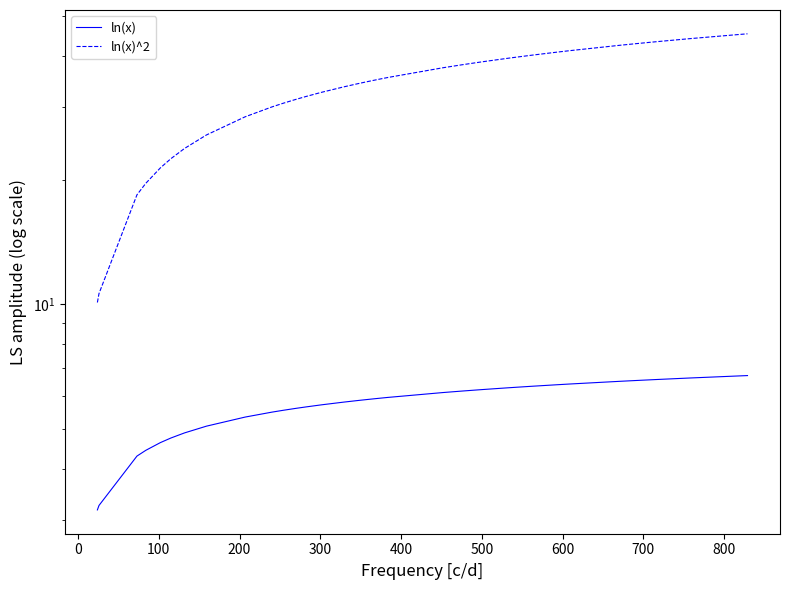

Which series has the largest total across all categories?

ln(x)^2